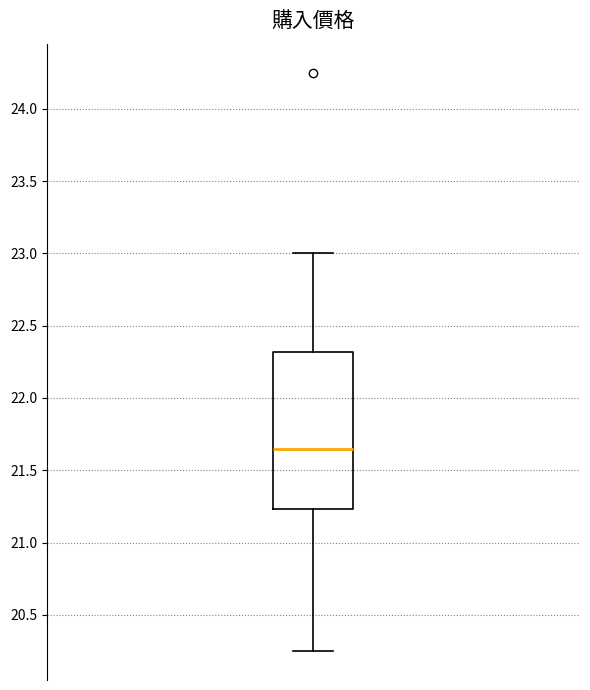

Read this box plot against the y-axis: the position of the median line, the range covered by the box, and the ends of both whiskers. The values are not printed on the chart, so give them approximately, as read against the axis.

median 21.65, box 21.25 to 22.30, whiskers 20.25 to 23.00